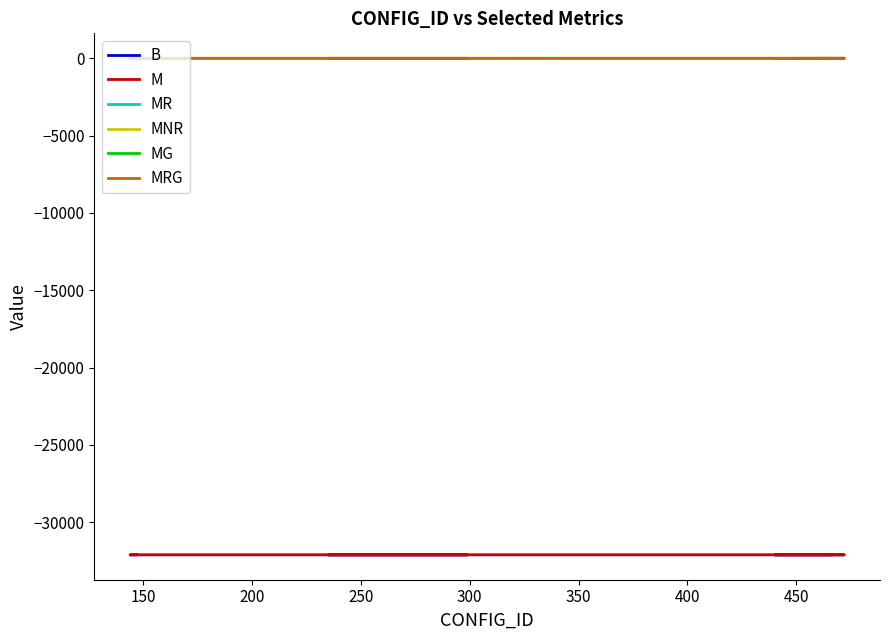

Does the chart have visible grid lines?

No